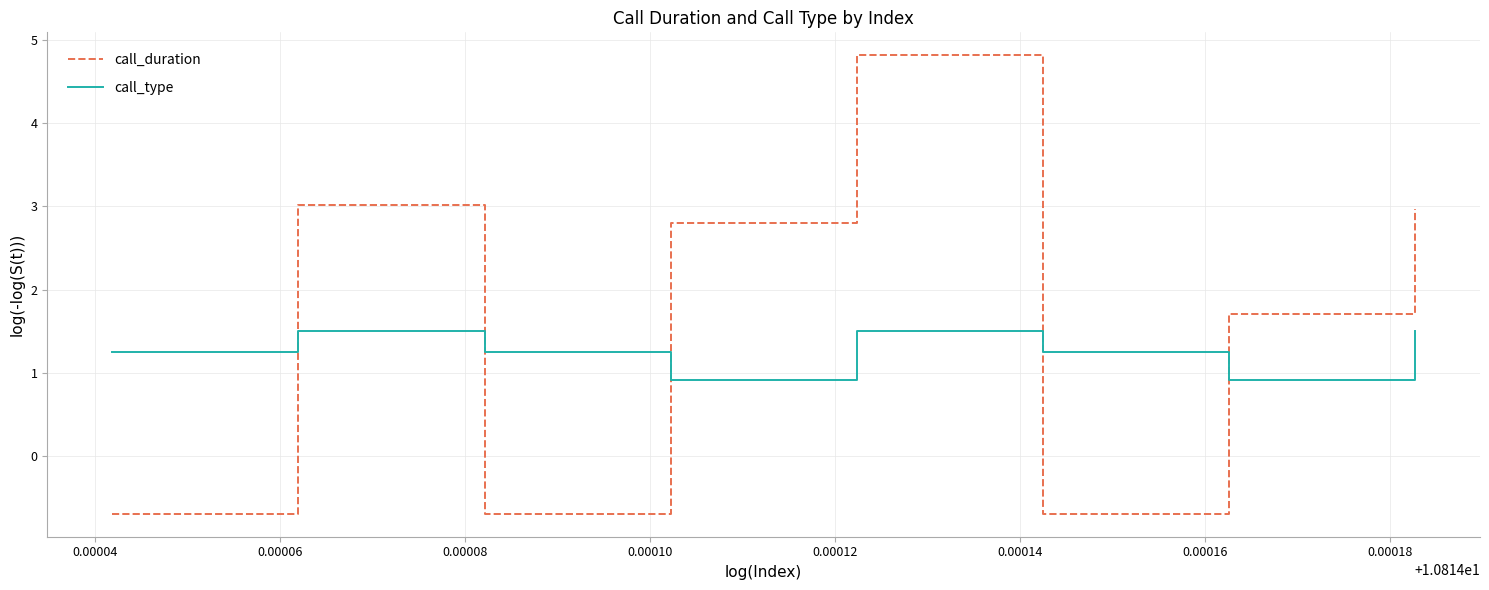

What is the lowest value of the call_type series?

0.9